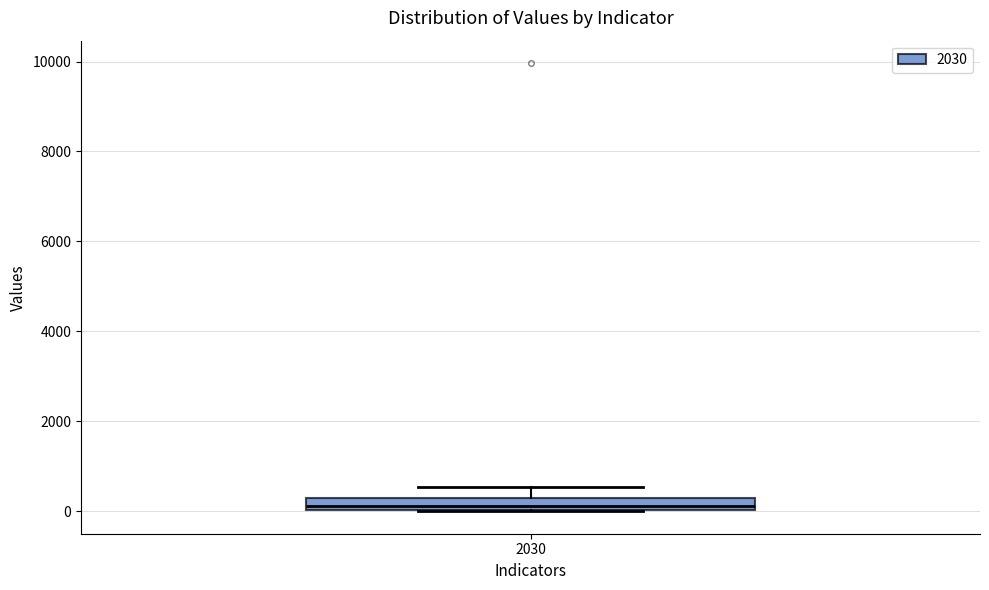

Where does the upper whisker of the box at x = 2030 end on the y-axis? The values are not printed on the chart, so give them approximately, as read against the axis.

600